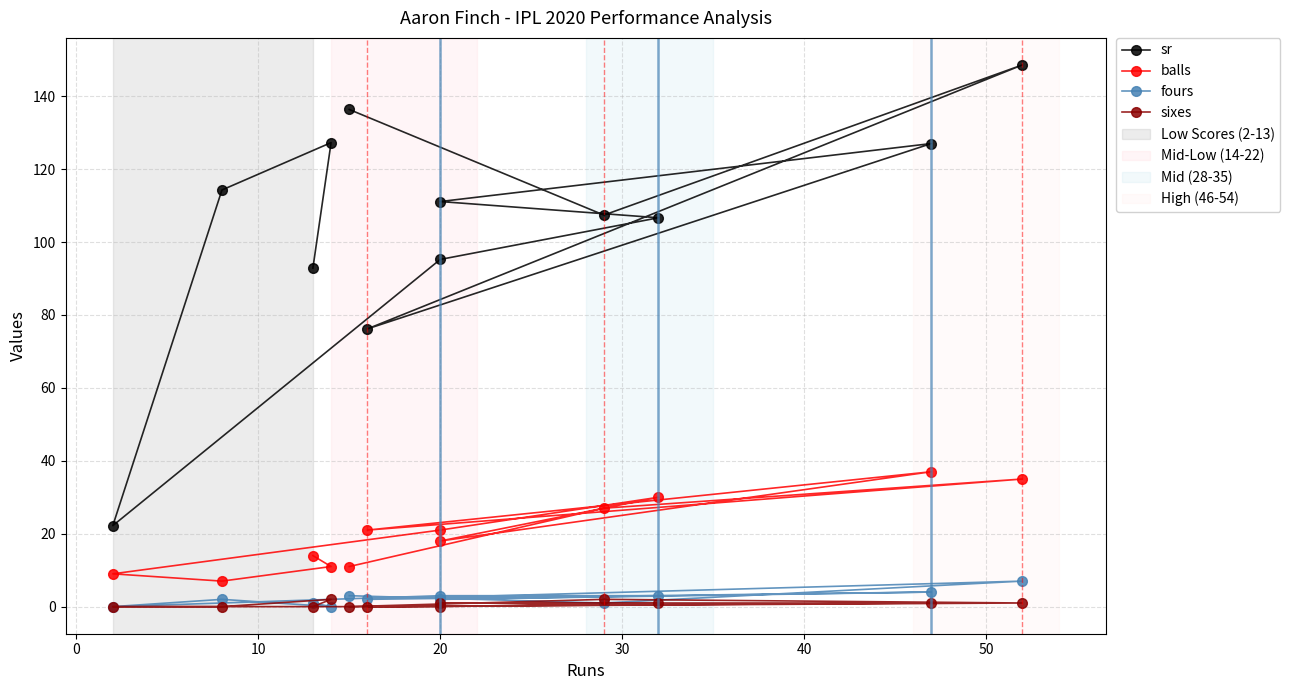

What is the sum of all fours values?

28.0